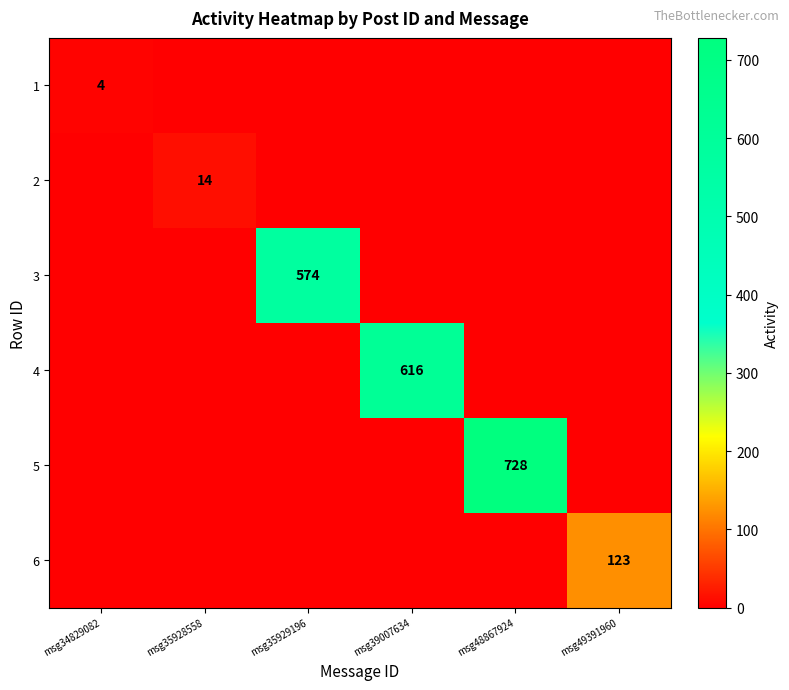

Rank the series by their maximum value, from lowest to highest.

1, 2, 6, 3, 4, 5